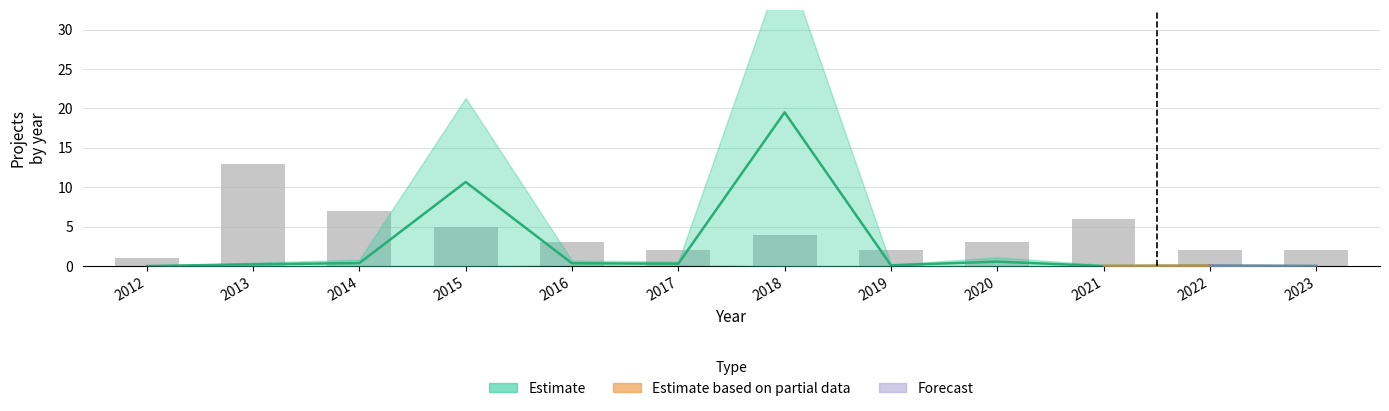

Where is the data nearest to the value 7?

2014